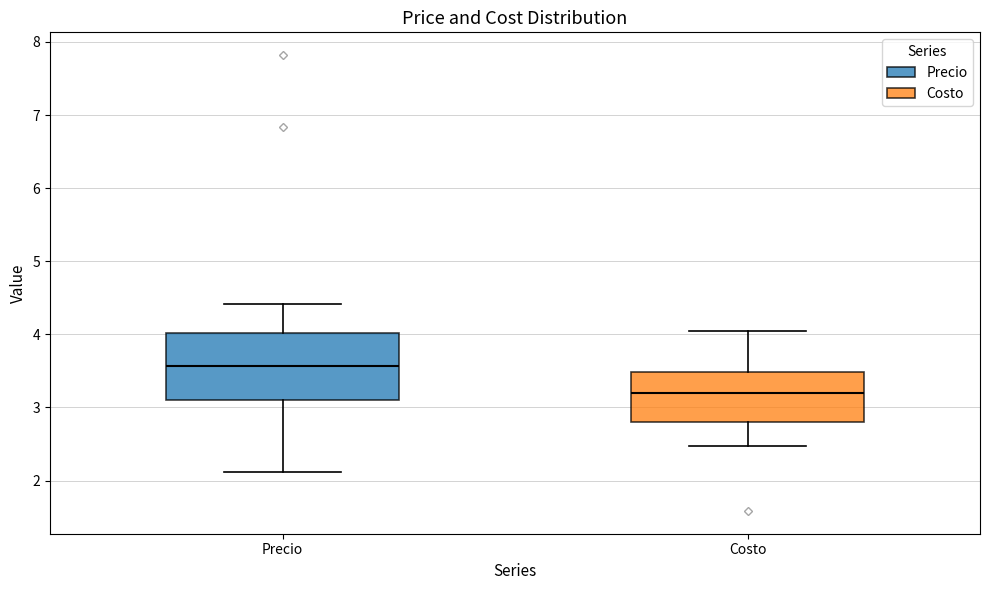

Which box is the tallest, from its lower edge to its upper edge?

Precio